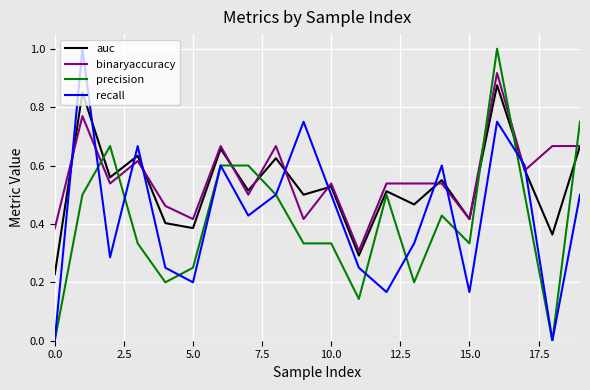

What is the highest value of the precision series?

1.0